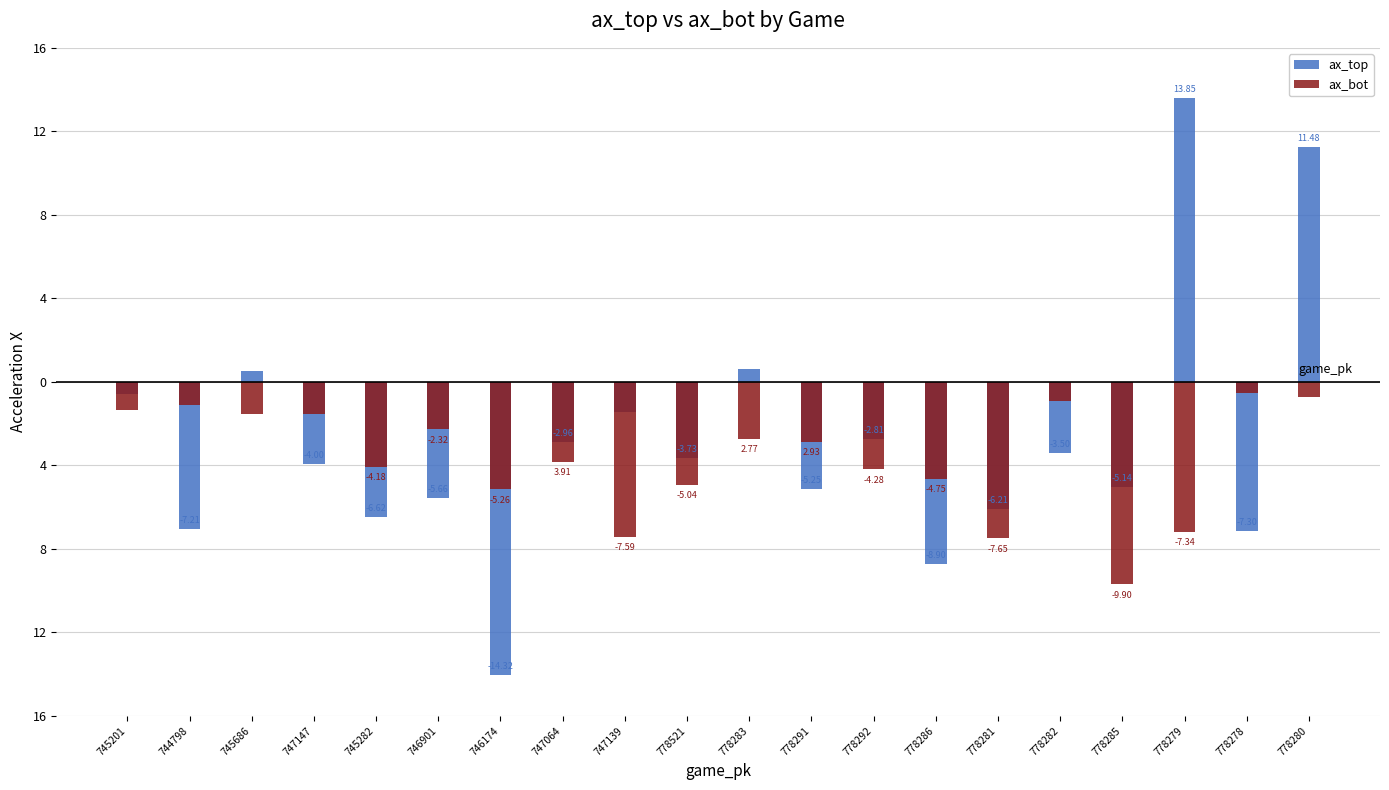

What is the sum of the ax_bot values at 778286 and 744798?

-5.9